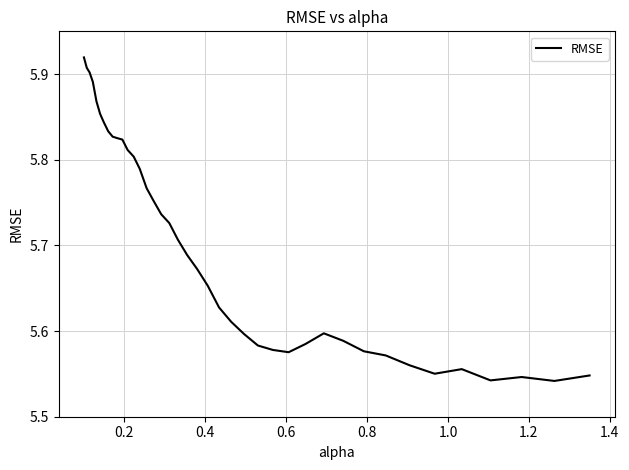

What is the difference between the maximum and minimum values?

0.4